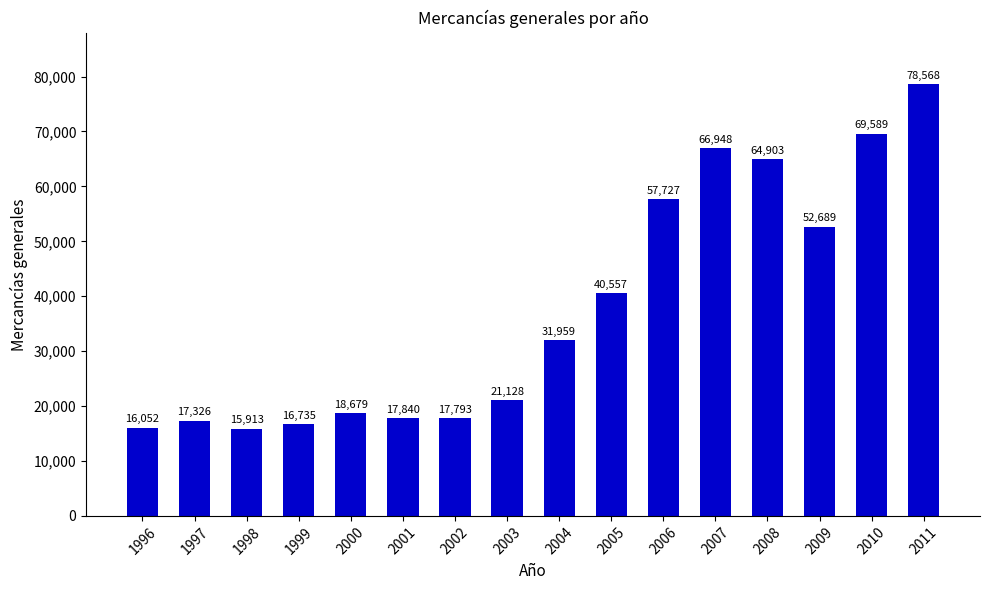

What value does the data have at 2009, to the nearest 50?

52700